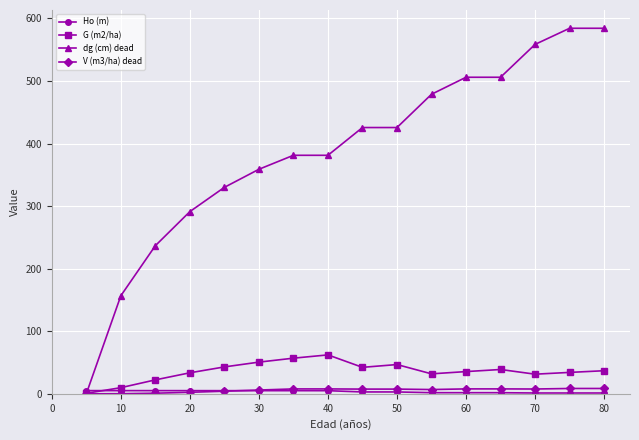

Which series has the widest spread of values?

dg (cm) dead